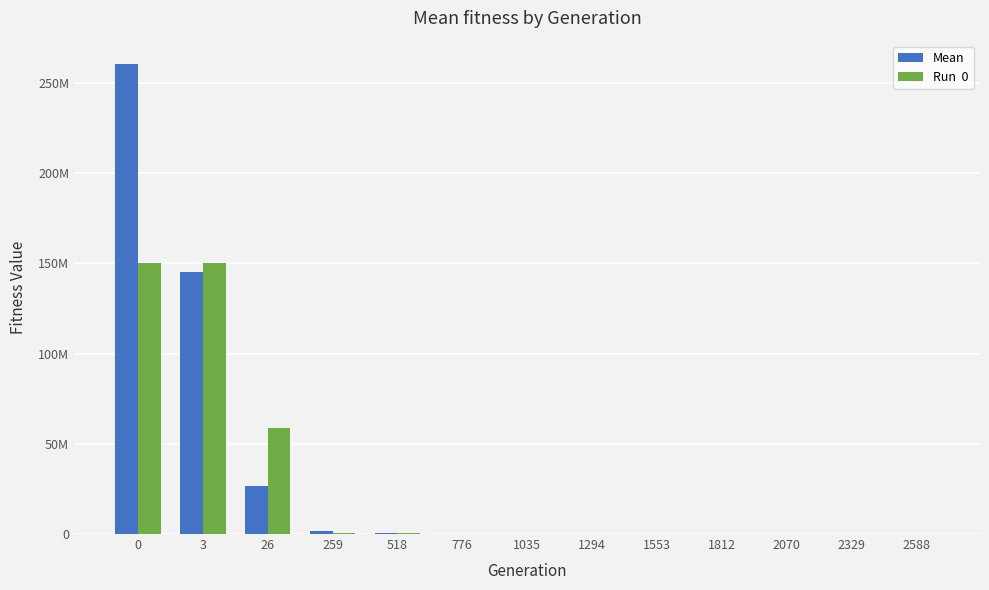

Does the chart contain stacked bars?

No